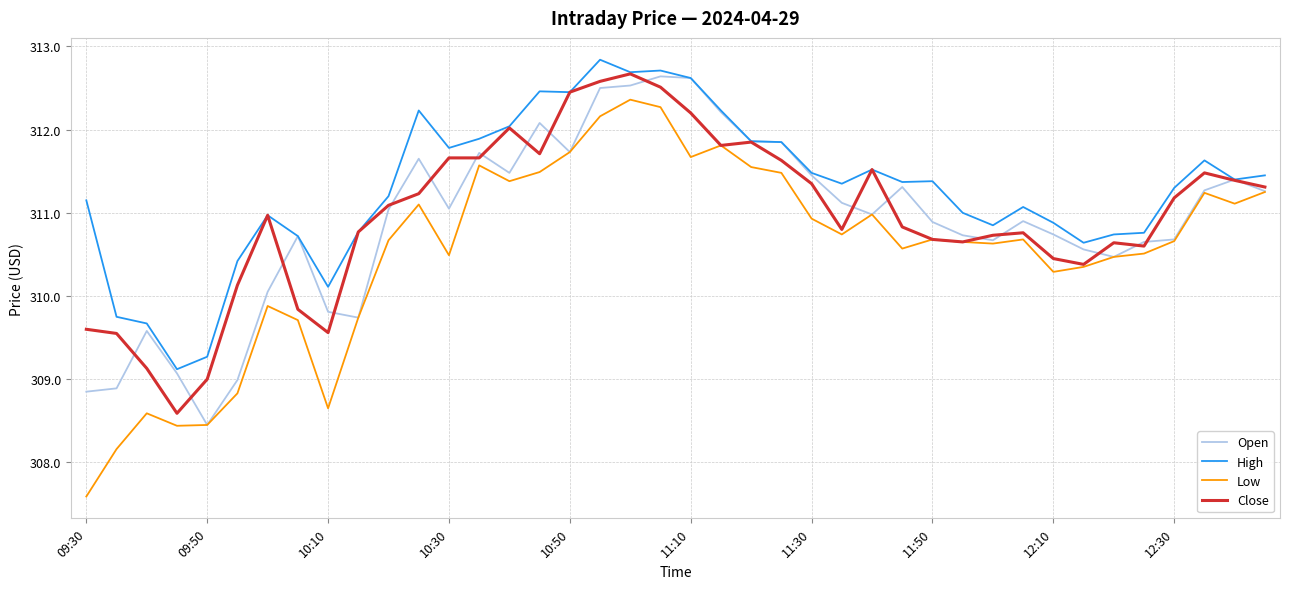

Which series has the largest range (max minus min)?

Low